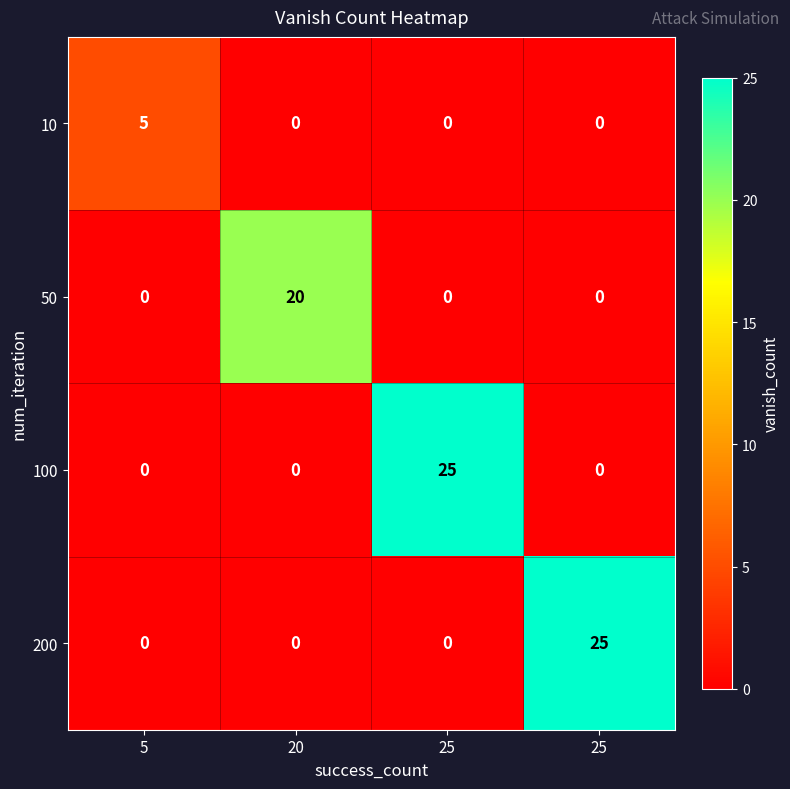

Rank the series at 5 from lowest to highest value.

50, 100, 200, 10